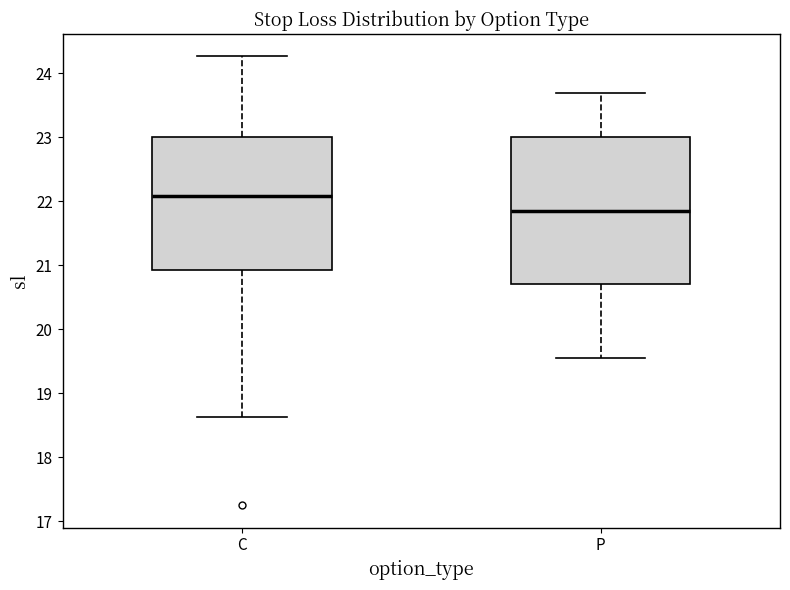

Which box's median line is the highest?

C